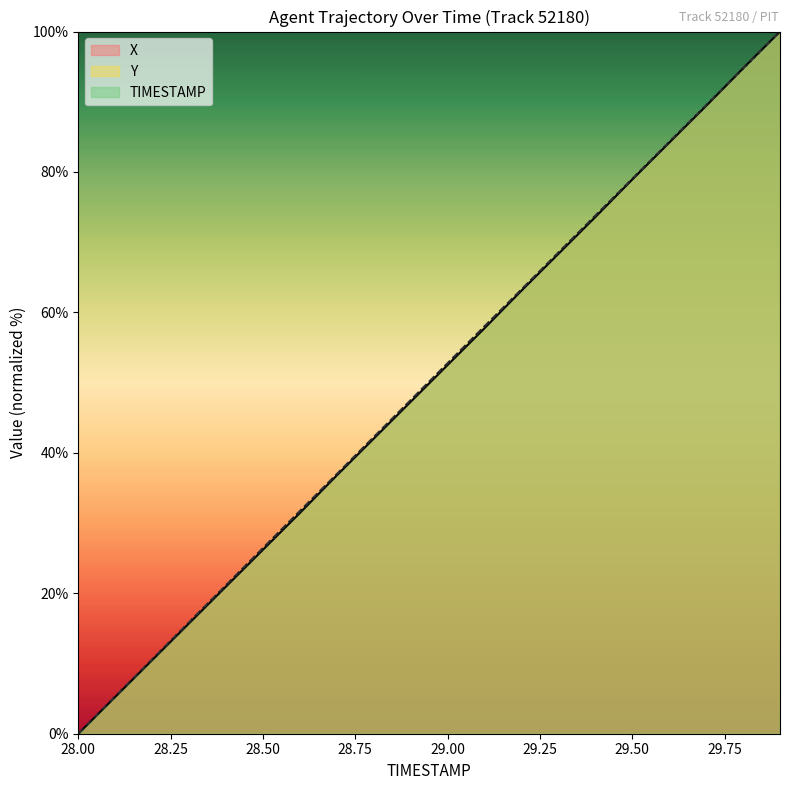

Which series ends up on top after the final intersection of Y and X?

X